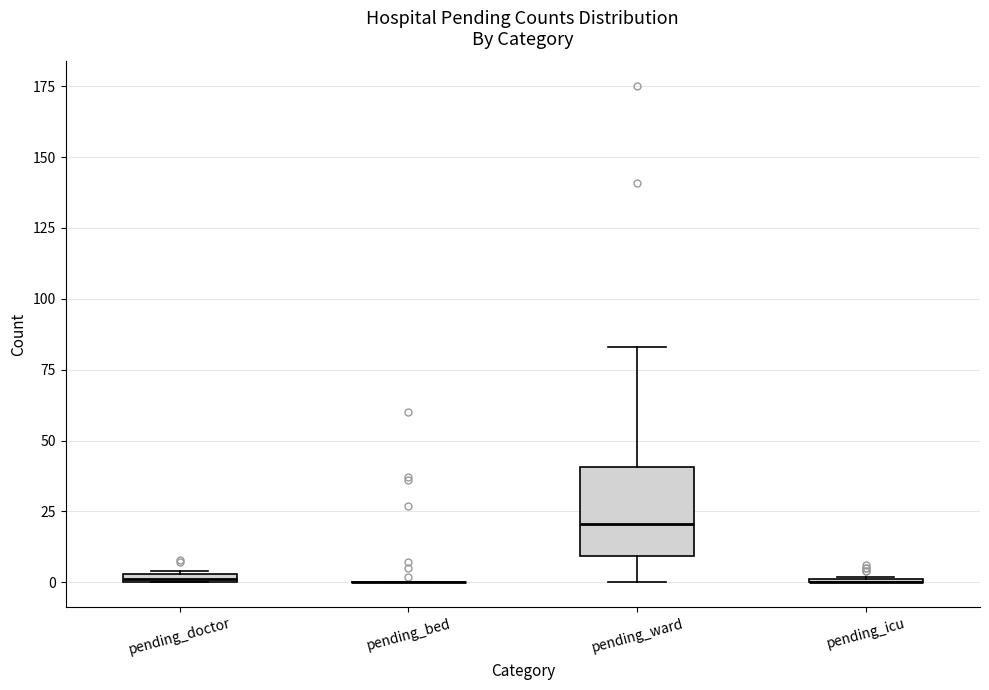

Comparing the boxes themselves (not the whiskers), which one is the tallest?

pending_ward